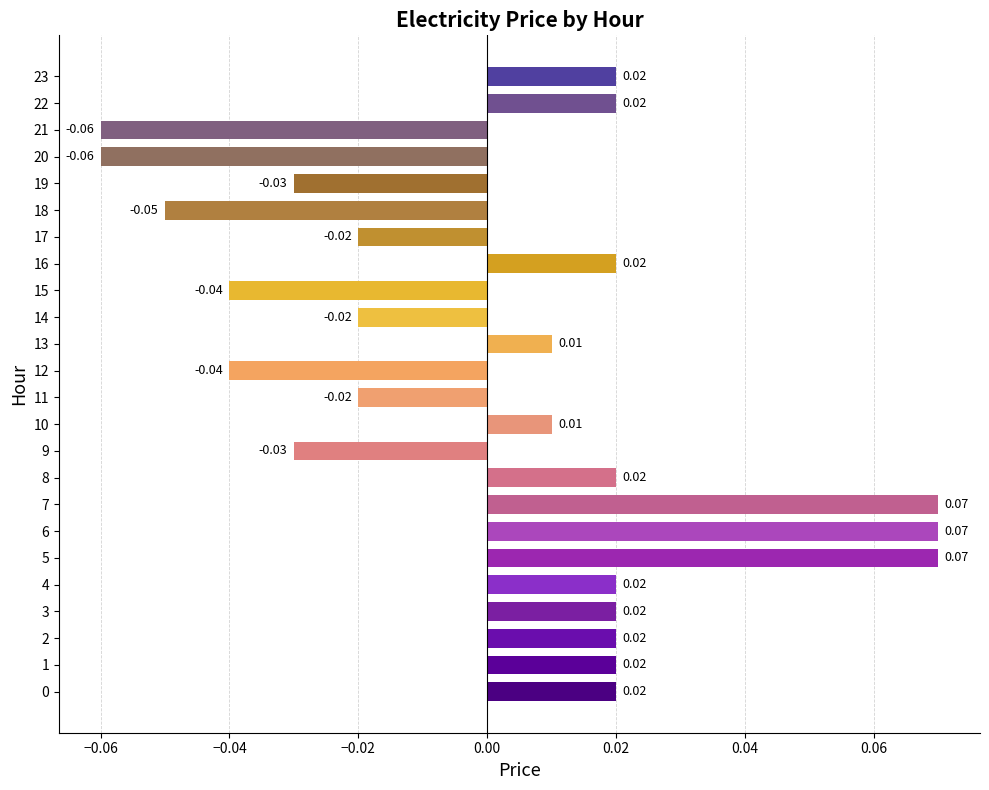

Which has a higher value, 9 or 7?

7